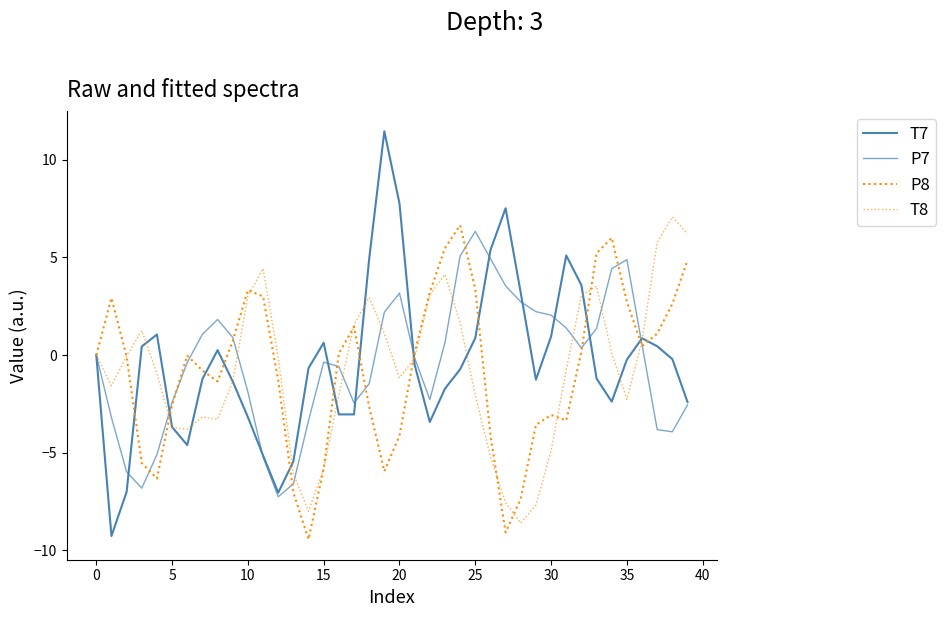

Does the chart display data point markers on the line(s)?

No